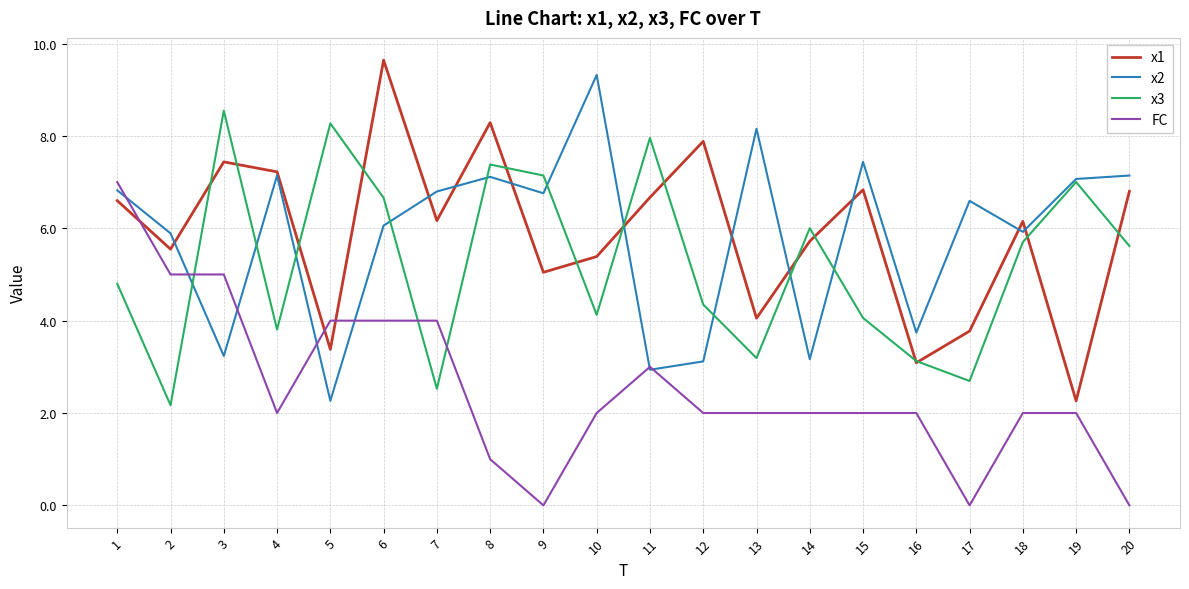

How many values in the x3 series exceed 5?

10